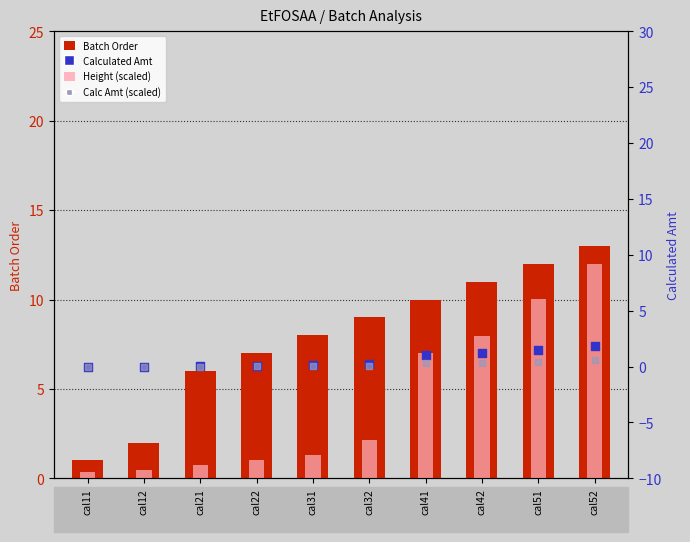

Which series has the largest total across all categories?

Batch Order